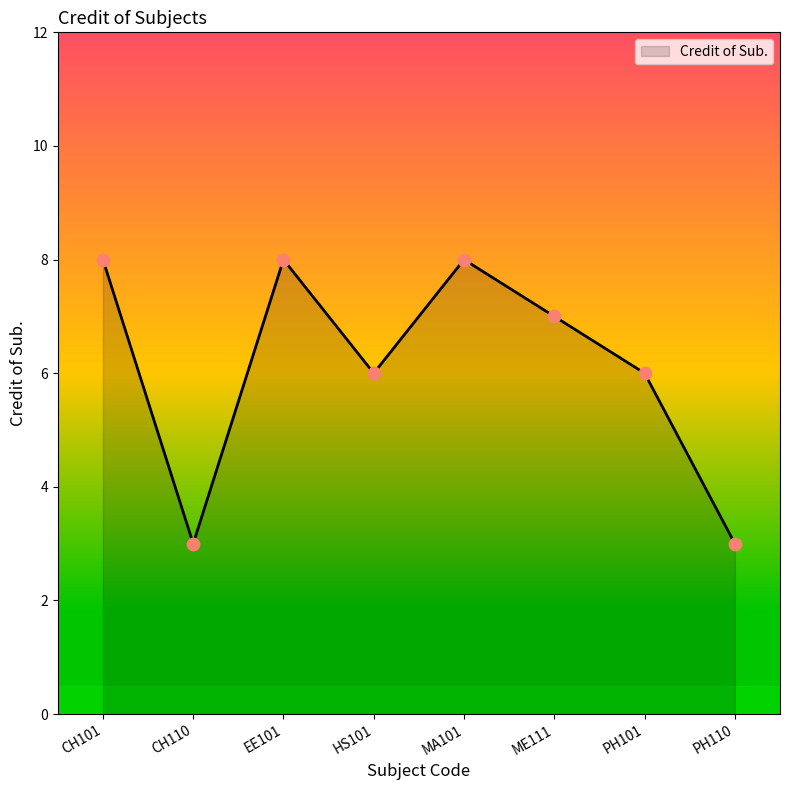

Between HS101 and PH110, which is larger?

HS101